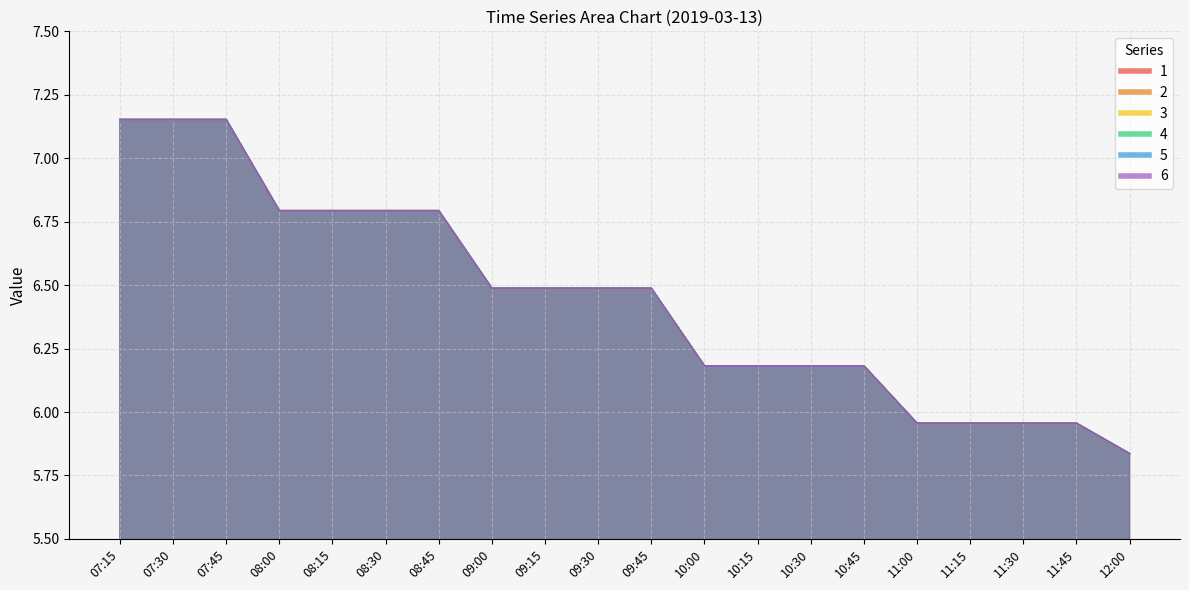

Is it true that 2 equals 6.8 at 08:45?

True